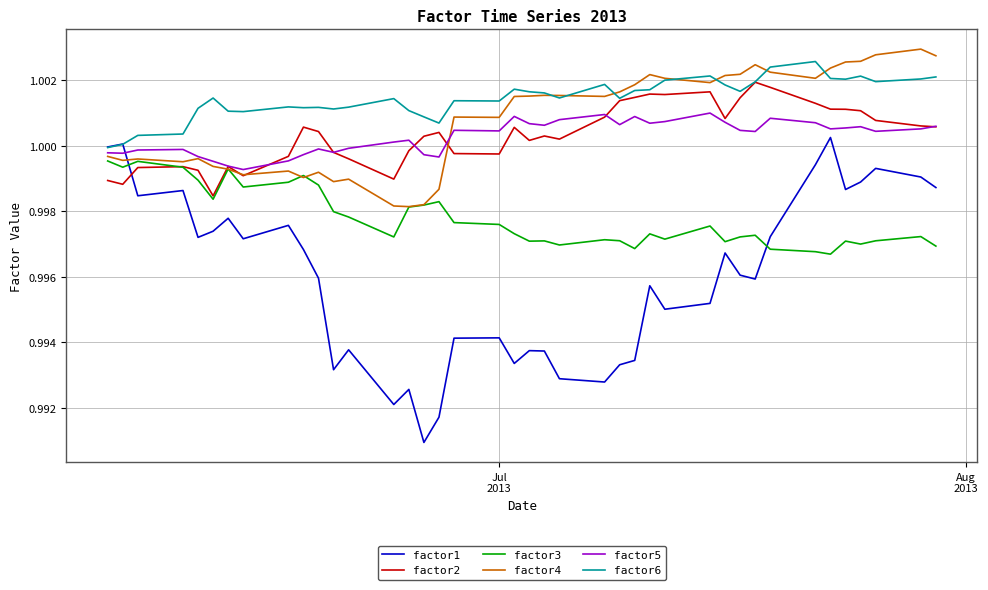

Which series has the largest total across all categories?

factor6